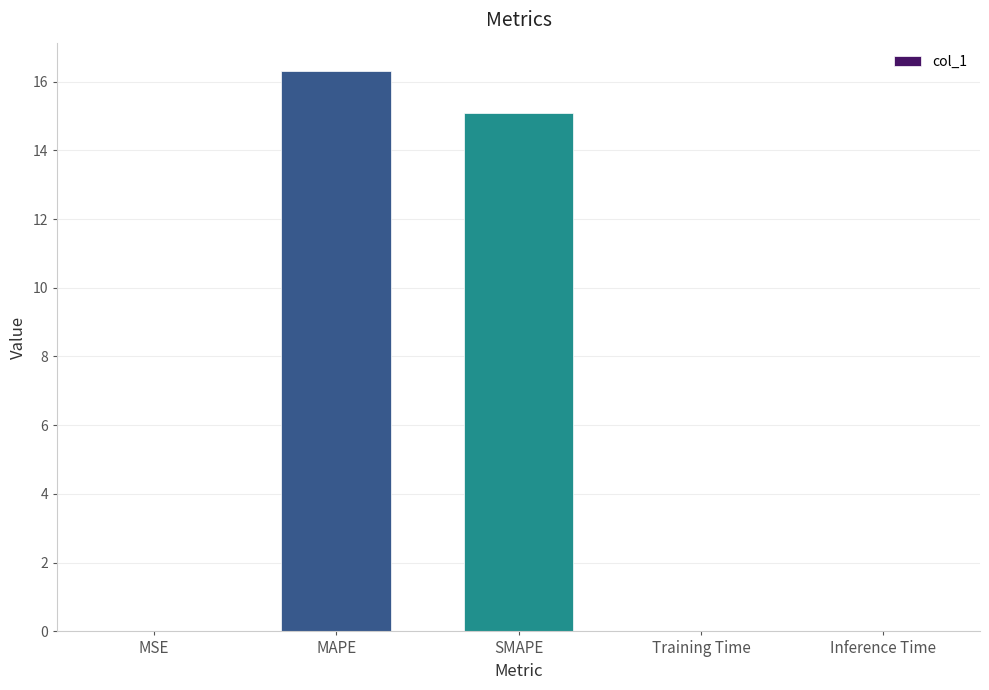

What is the ratio of the value at MAPE to the value at SMAPE?

1.1